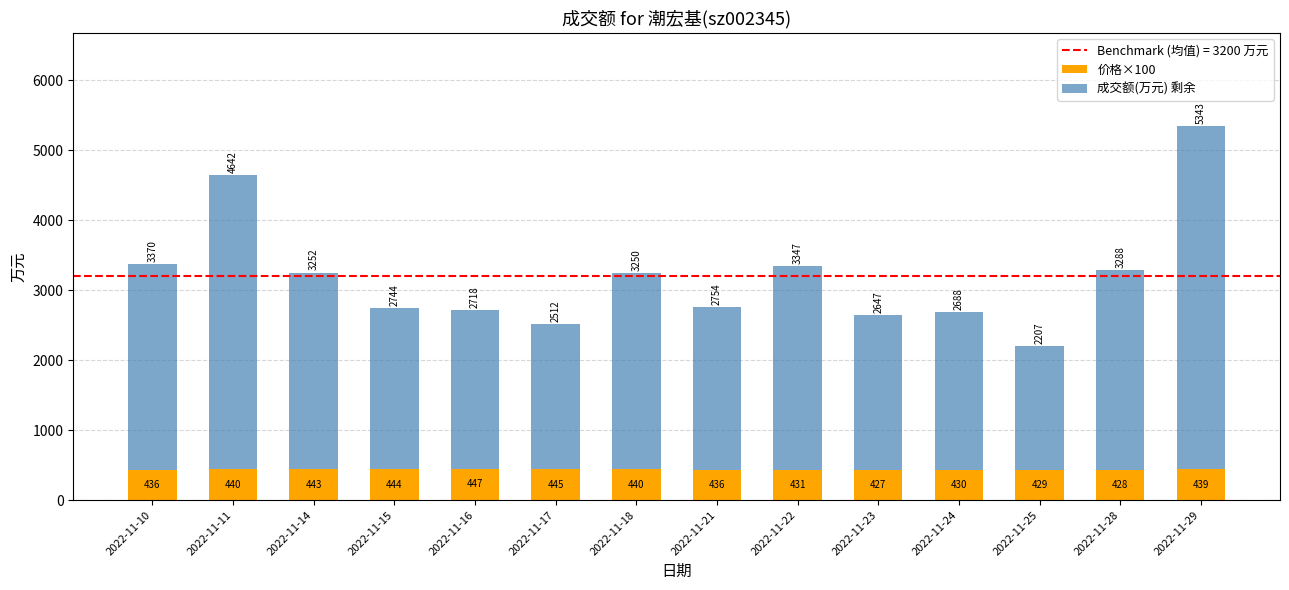

What is the approximate value of 价格×100 at 2022-11-23?

427.0